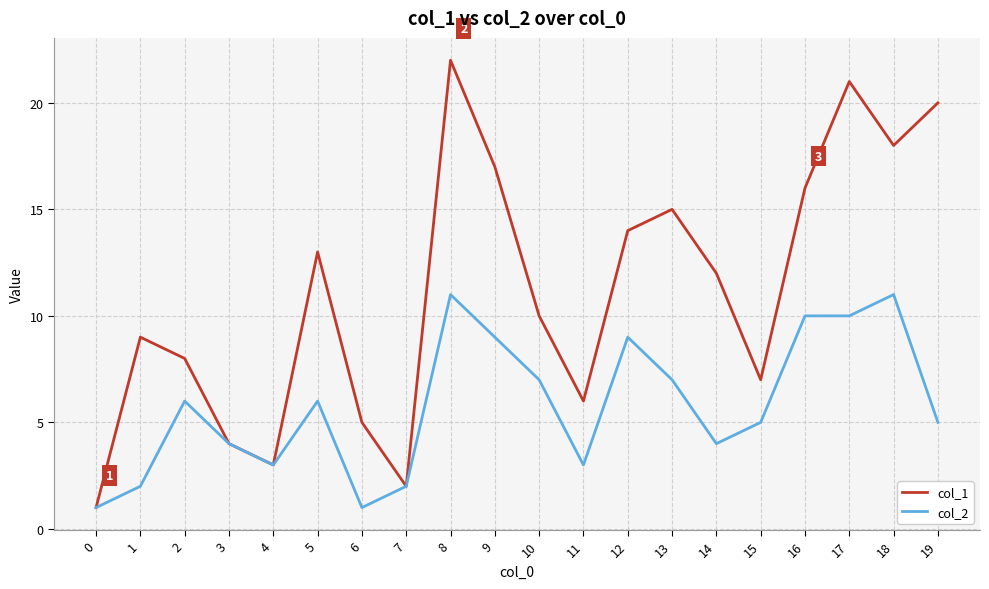

How many col_2 values are between 3 and 9?

12